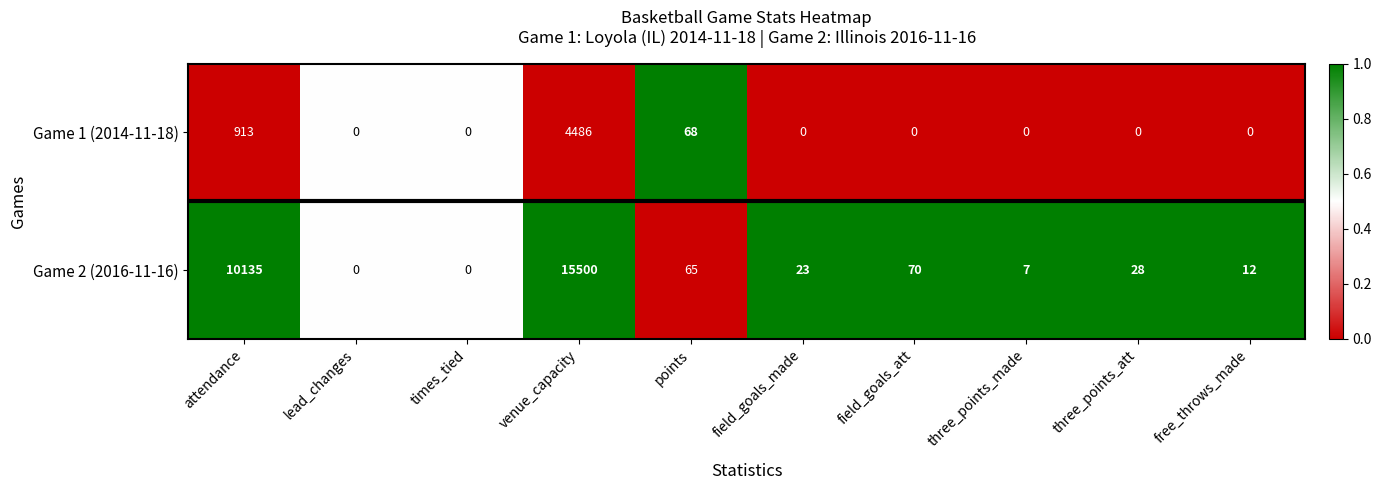

The value of Game 2 (2016-11-16) at field_goals_made is 23. True or false?

True